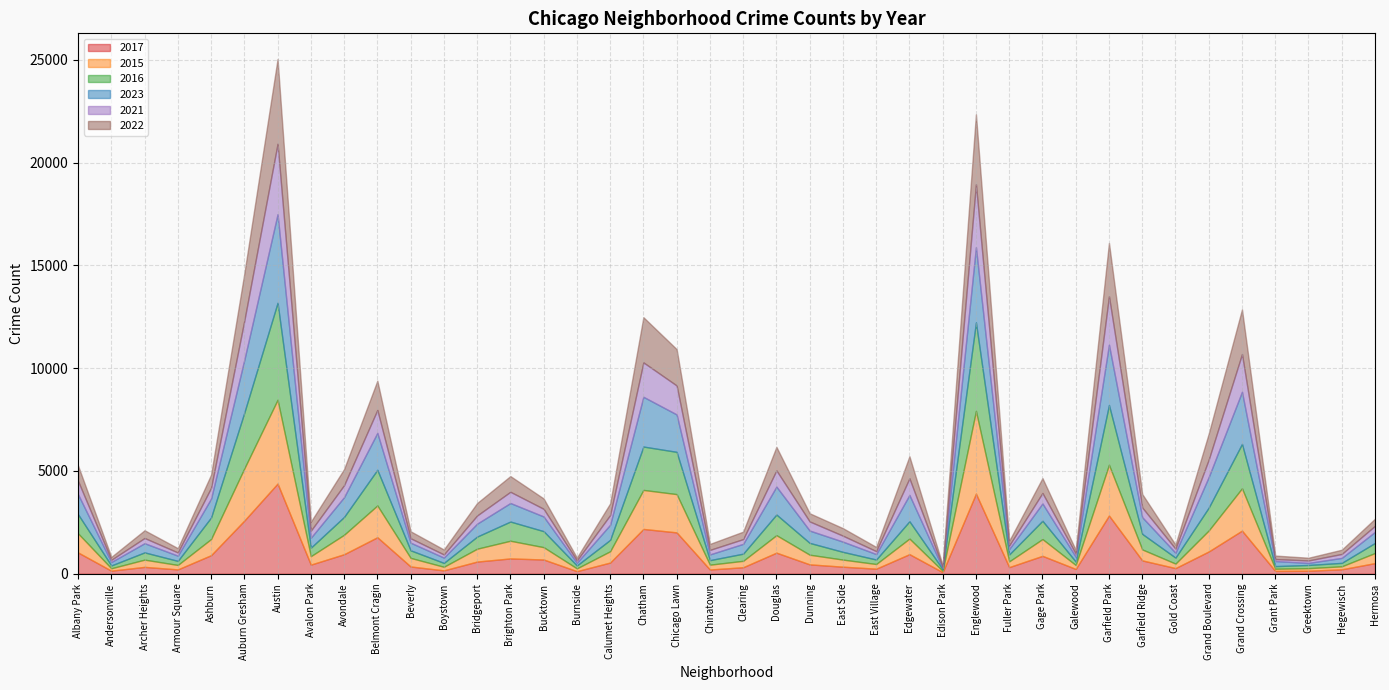

What is the total value across all series at Garfield Park?

16092